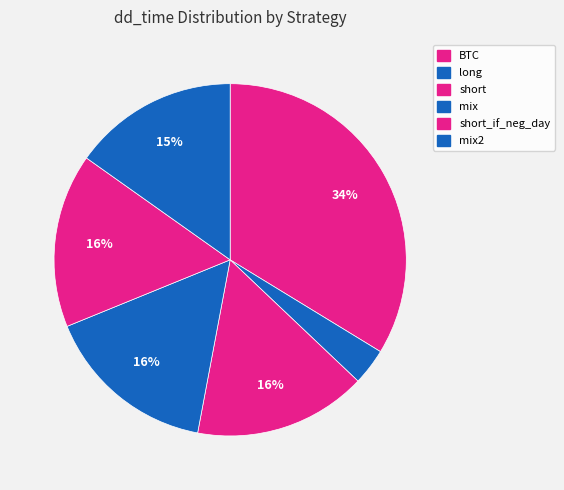

Count the number of slices in the pie.

6